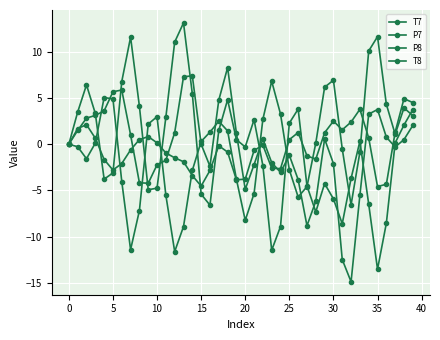

How many distinct data groups are displayed?

4